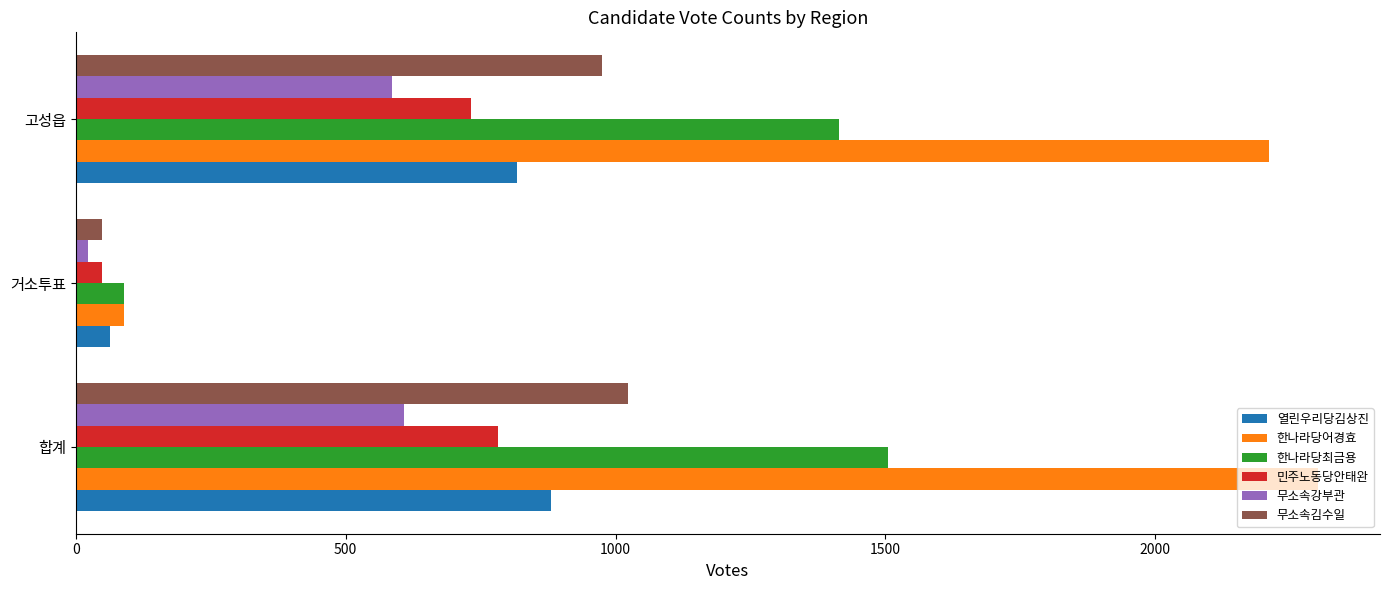

What value does the 민주노동당안태완 series have at 합계?

782